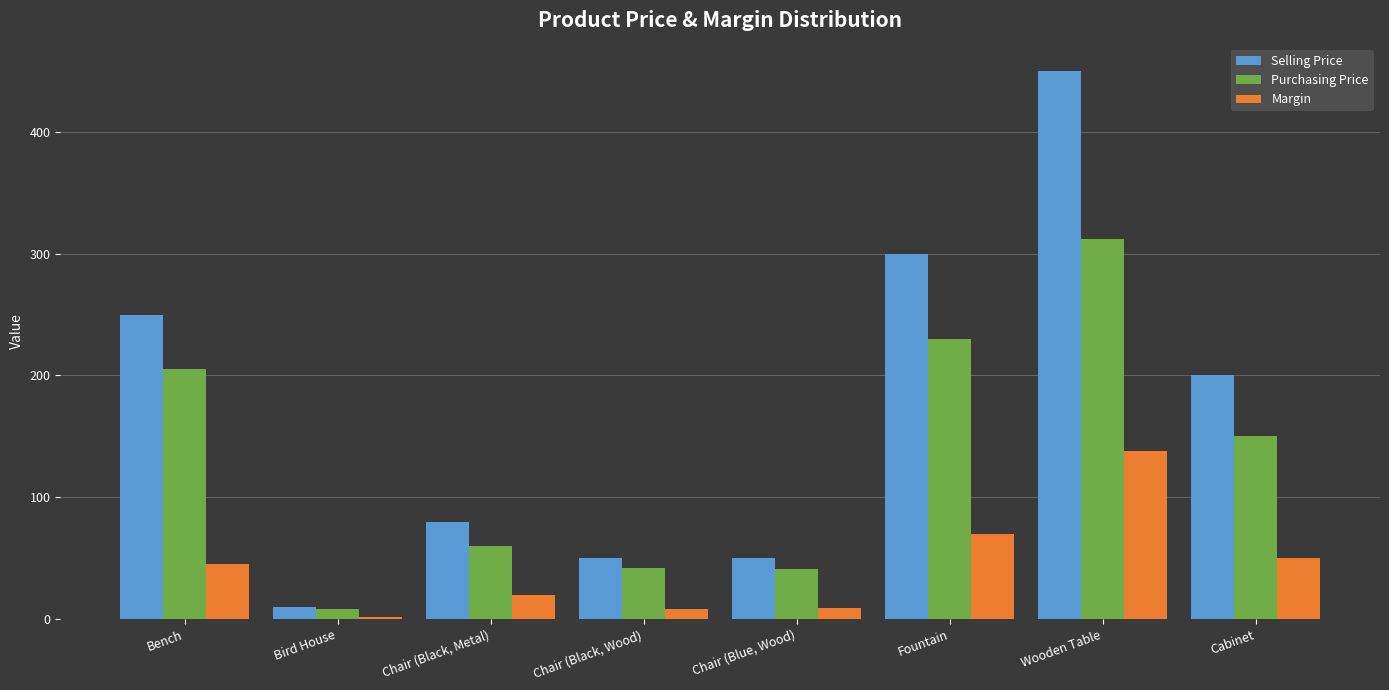

What is the average value of the Selling Price series?

174